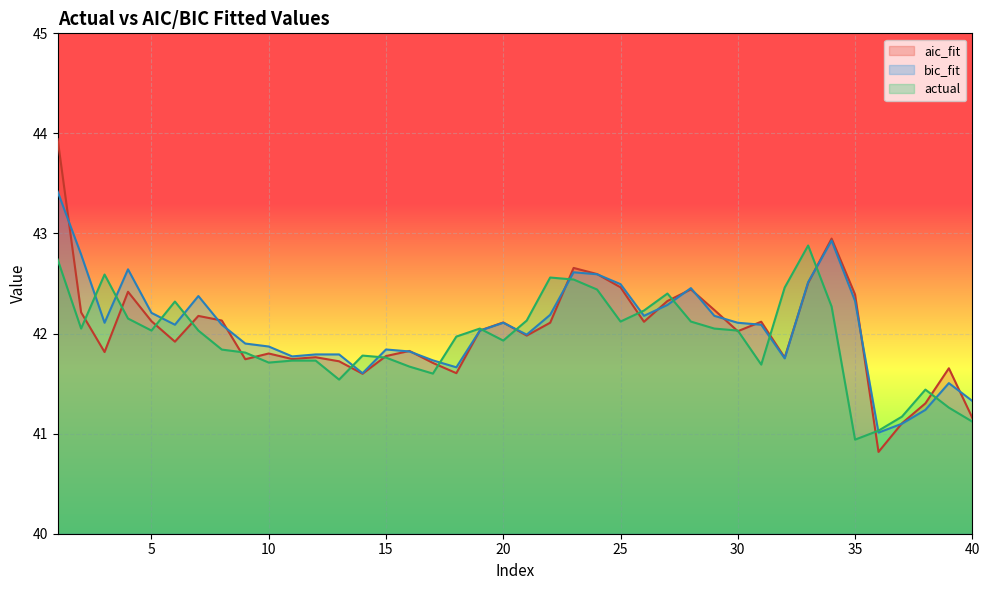

List the series in order of their overall mean, lowest first.

actual, aic_fit, bic_fit